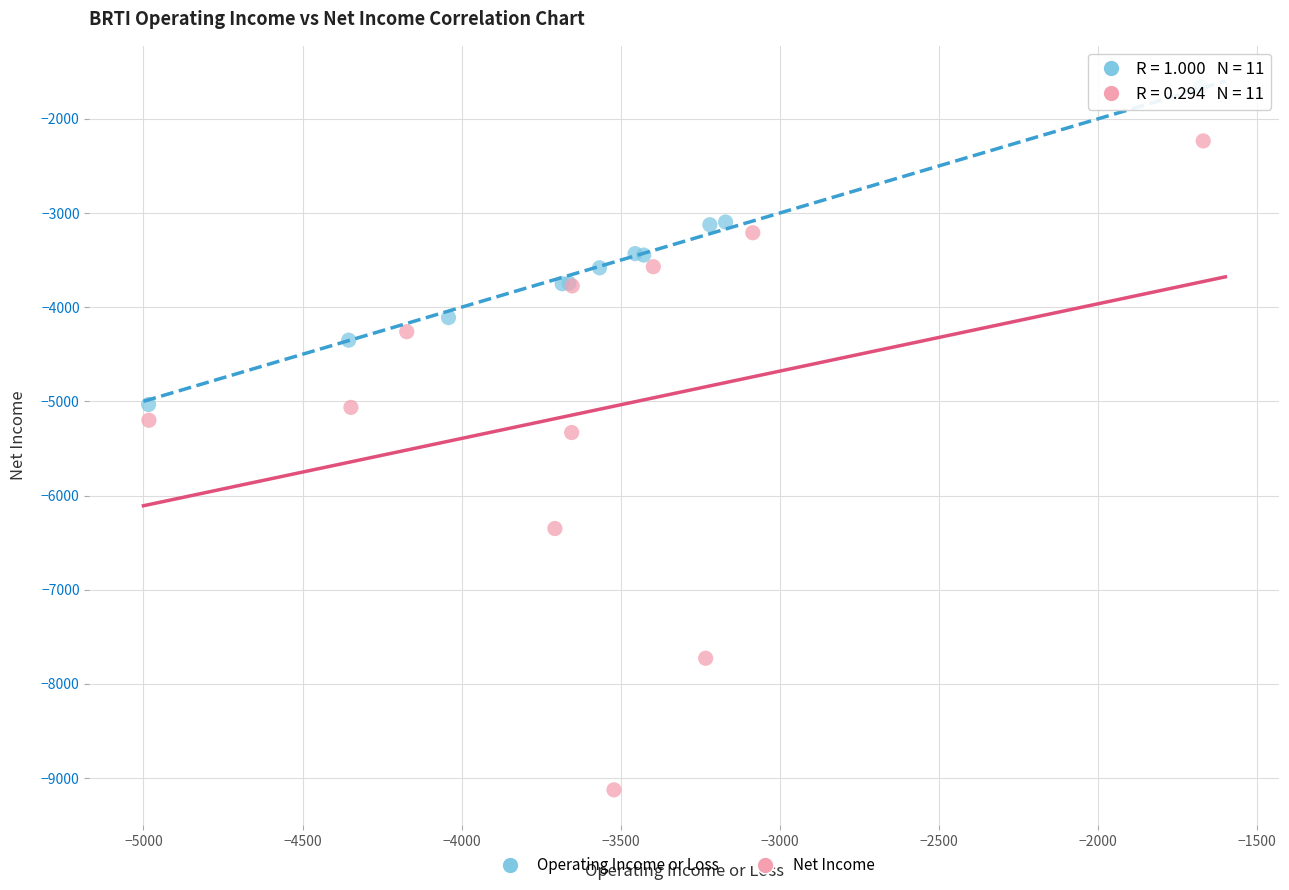

Which series reaches the minimum Y coordinate?

Net Income